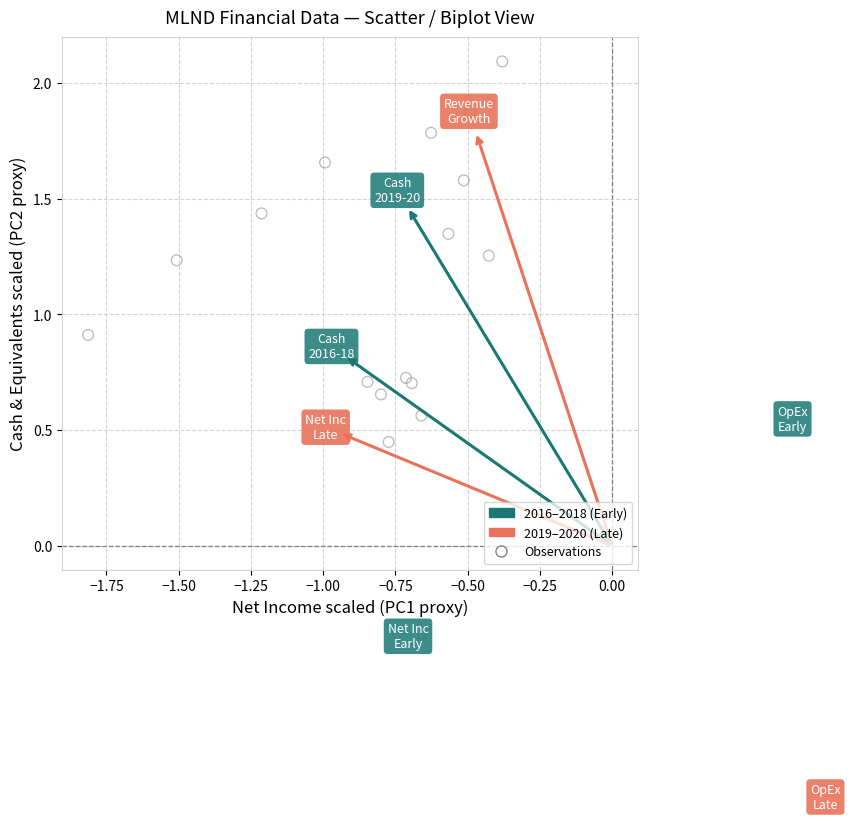

What is the range of Y values (max minus min)?

1.6